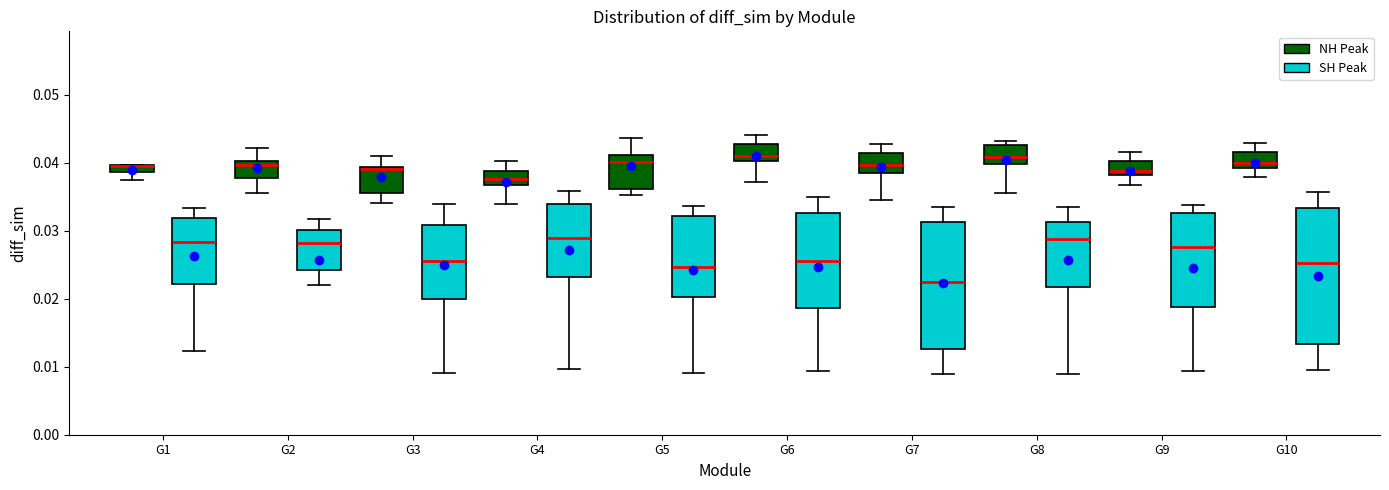

Where does the upper whisker of the box for G2 (NH Peak) end on the y-axis? The values are not printed on the chart, so give them approximately, as read against the axis.

0.042